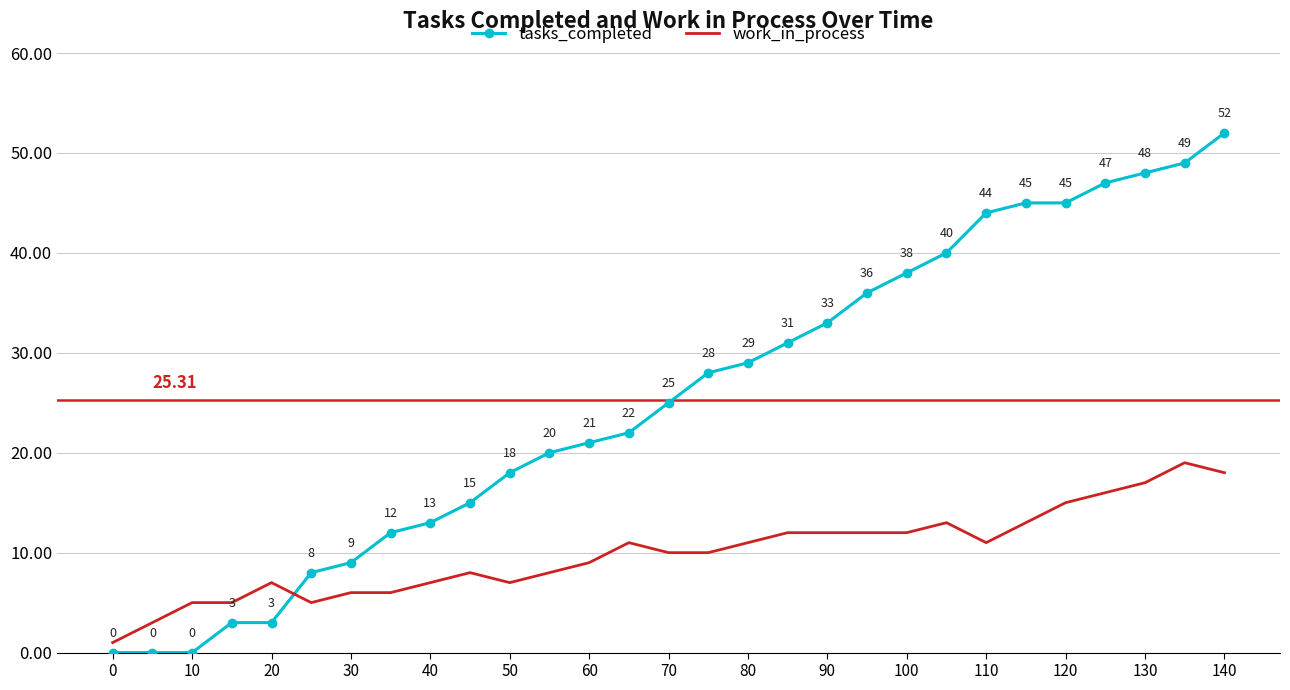

Which series has the widest spread of values?

tasks_completed